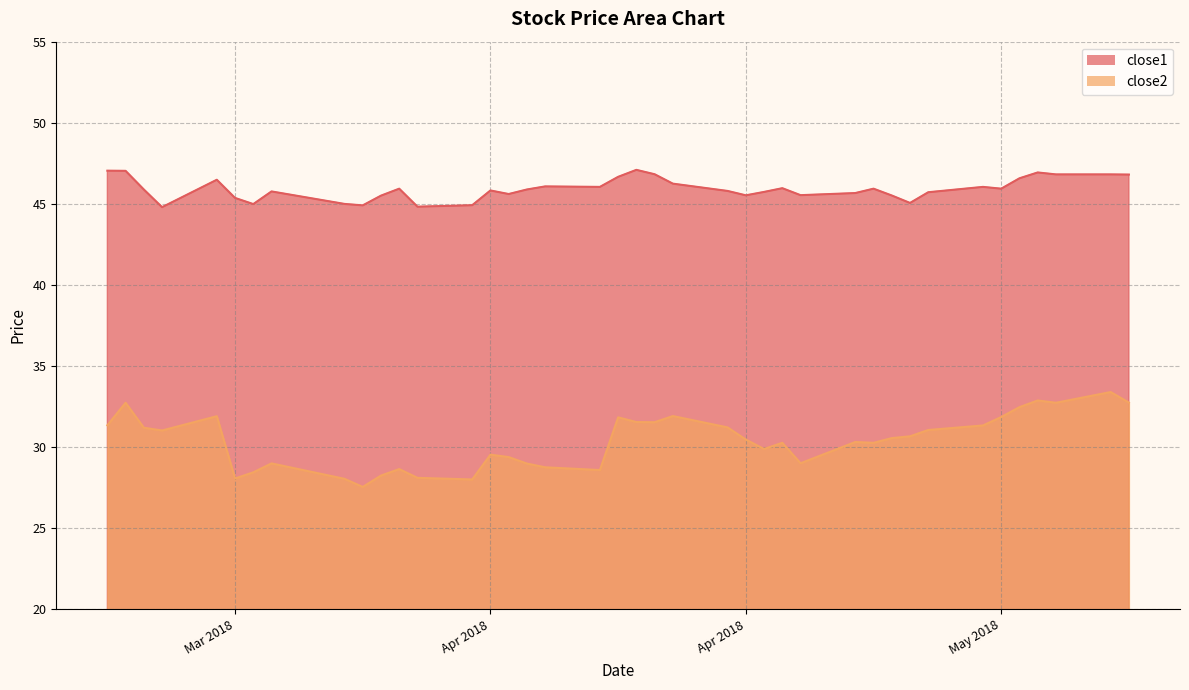

What is the difference between the maximum and minimum values in the close1 series?

2.3